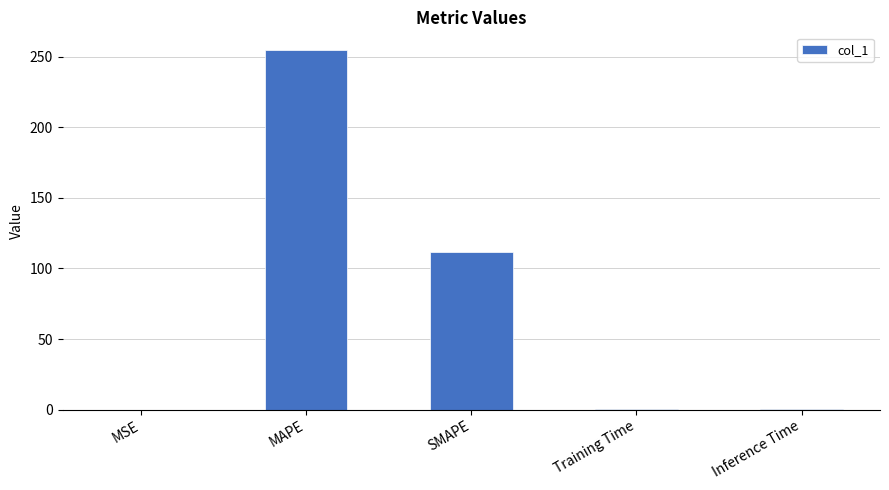

What is the average value?

73.5